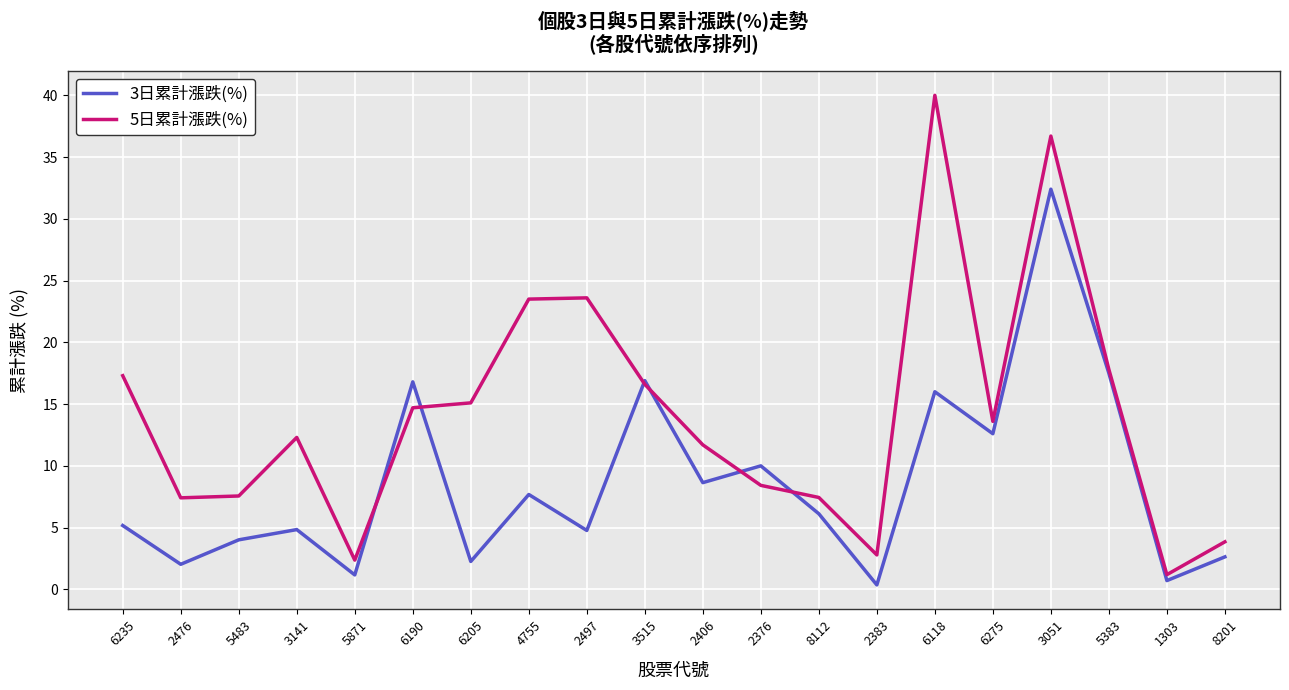

Where is 3日累計漲跌(%) nearest to the value 16?

6118